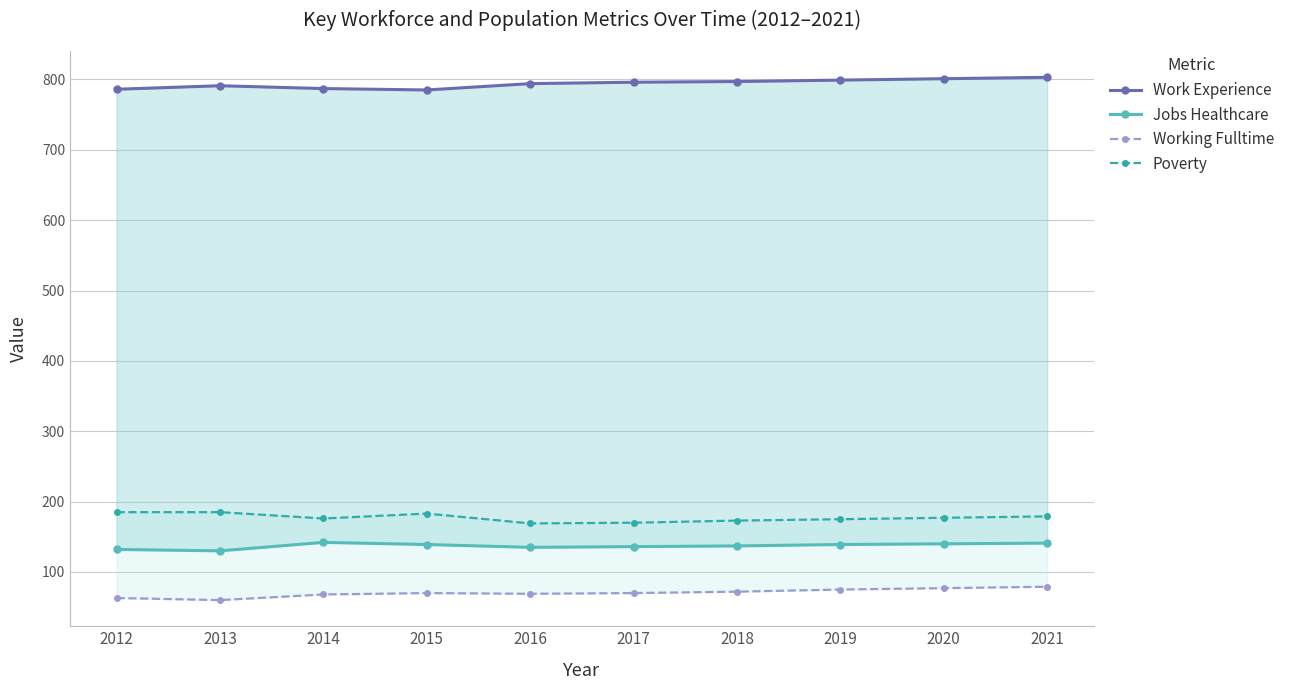

At which category does Working Fulltime reach its first local valley?

2013